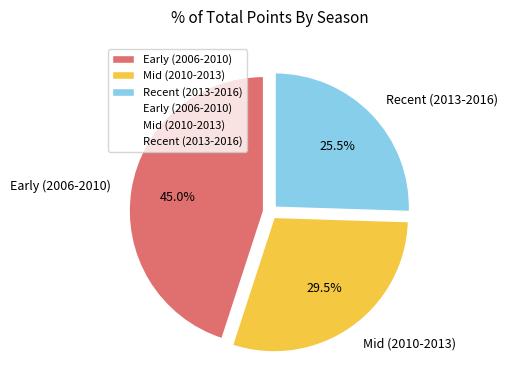

Which has a higher value, Recent (2013-2016) or Early (2006-2010)?

Early (2006-2010)